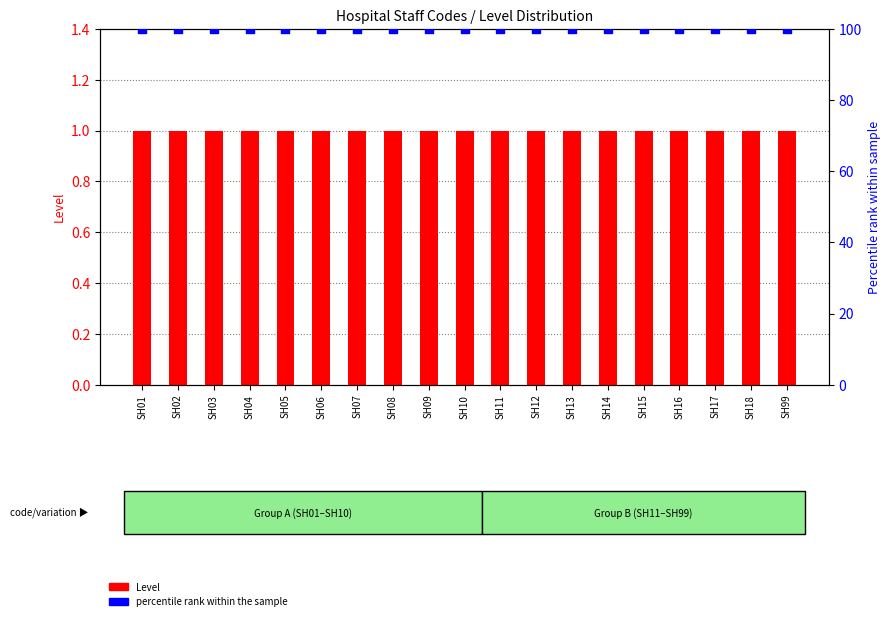

Is the value of Level at SH15 greater than the value of percentile rank within the sample at SH99?

No